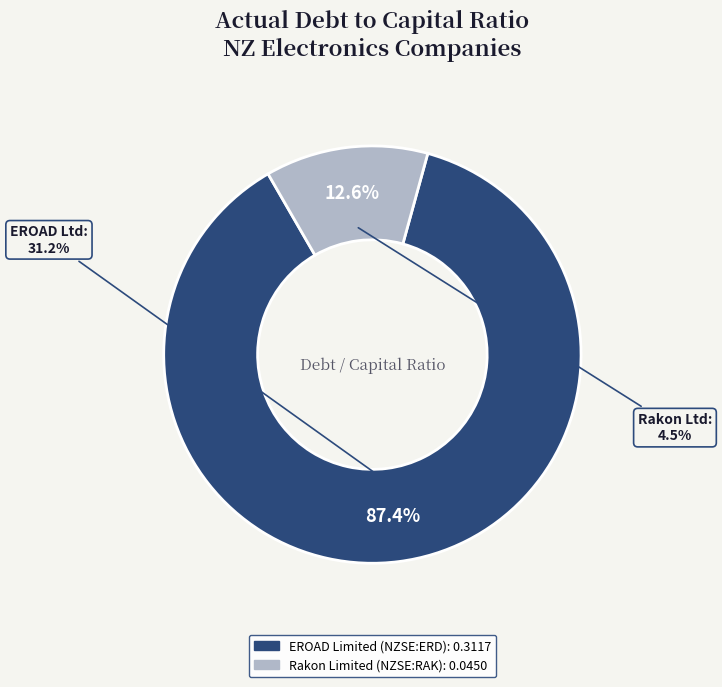

True or false: Rakon Limited (NZSE:RAK) accounts for 13% of the total.

True